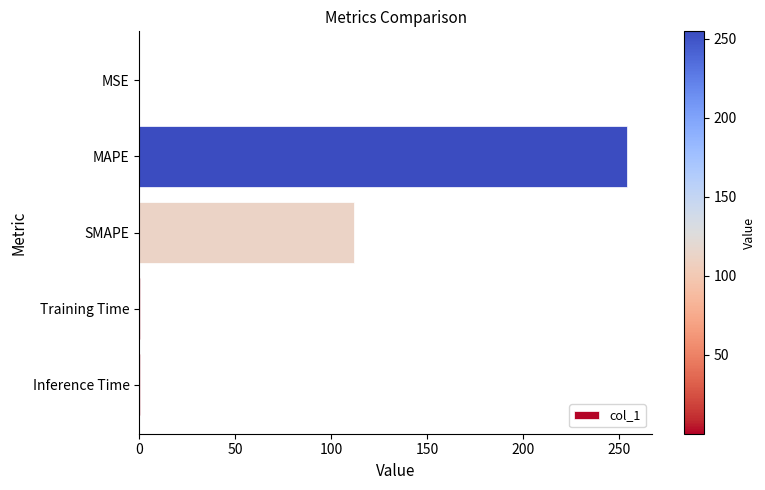

Where is the data nearest to the value 127?

SMAPE